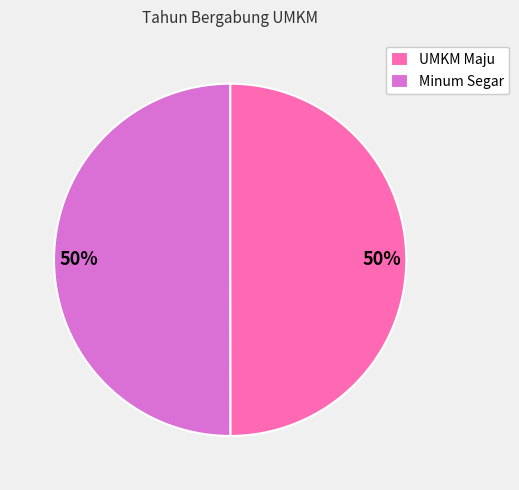

Combined, do UMKM Maju and Minum Segar account for over 50%?

Yes